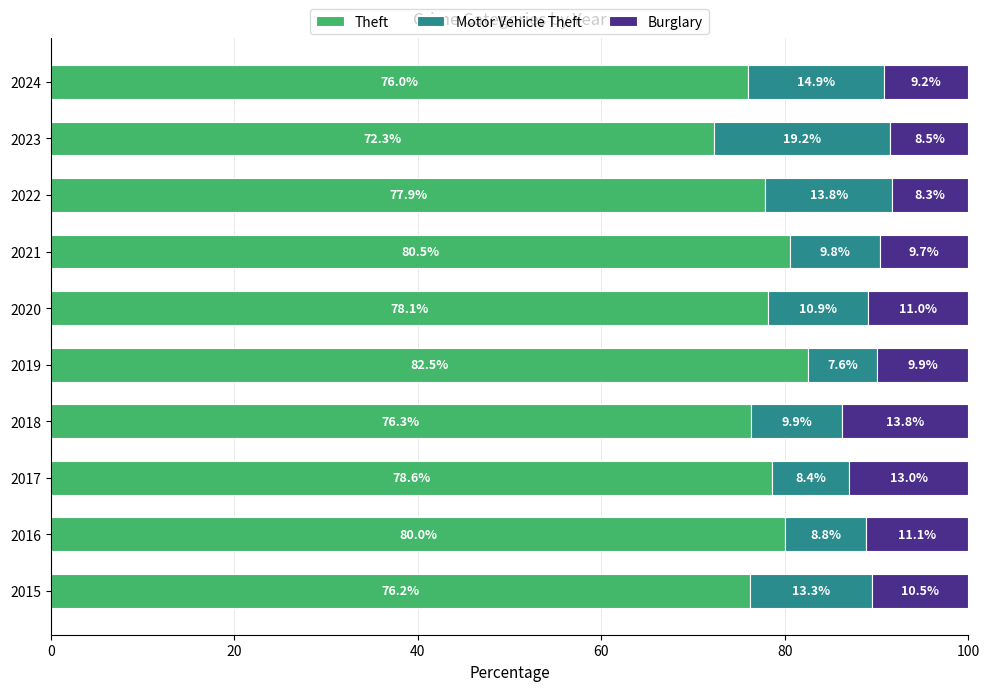

The Theft series shows 82.5 at 2019. True or false?

True